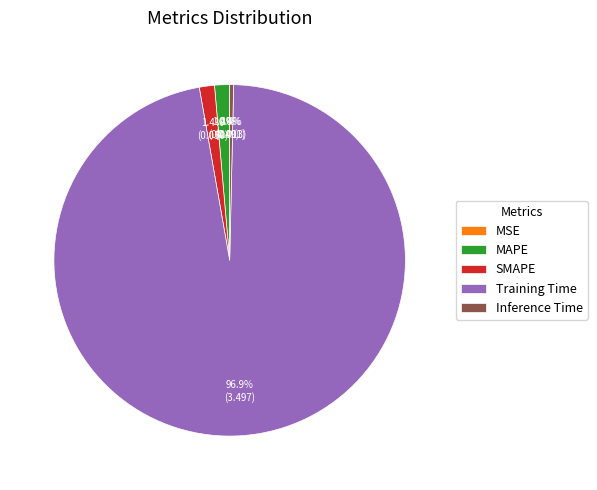

Which slice represents more than half of the pie?

Training Time